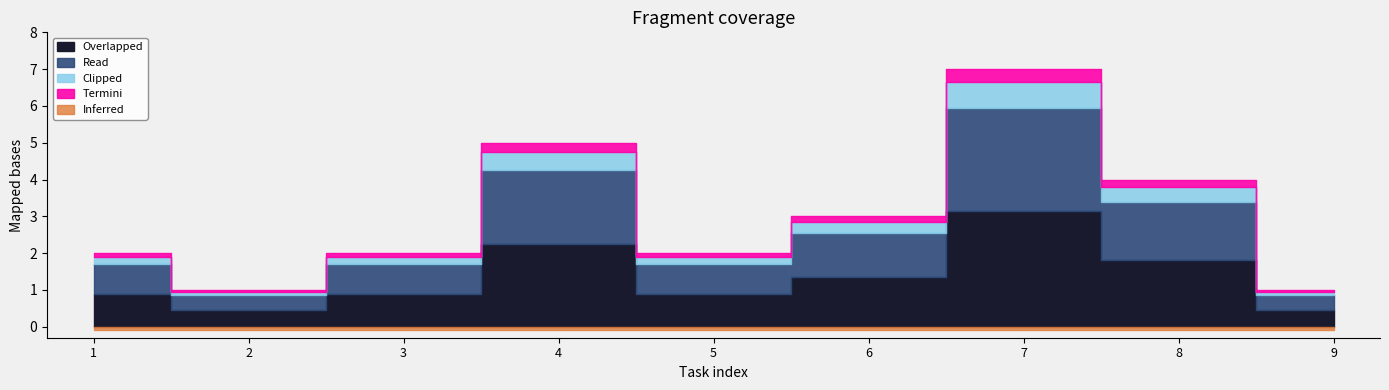

At which label is the value closest to 4?

8